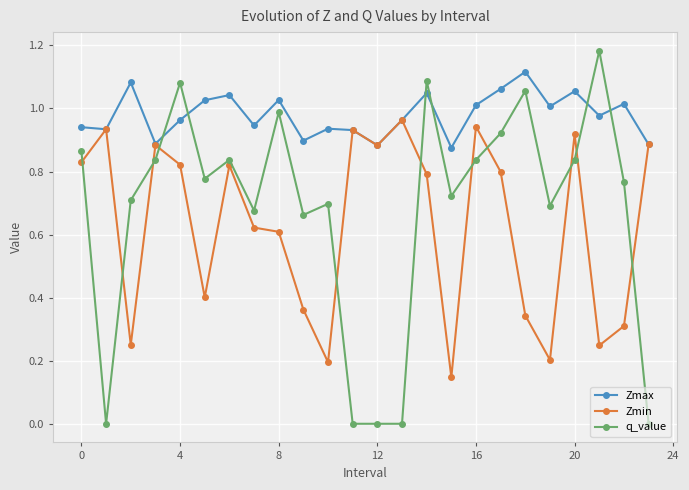

Which series has the widest spread of values?

q_value